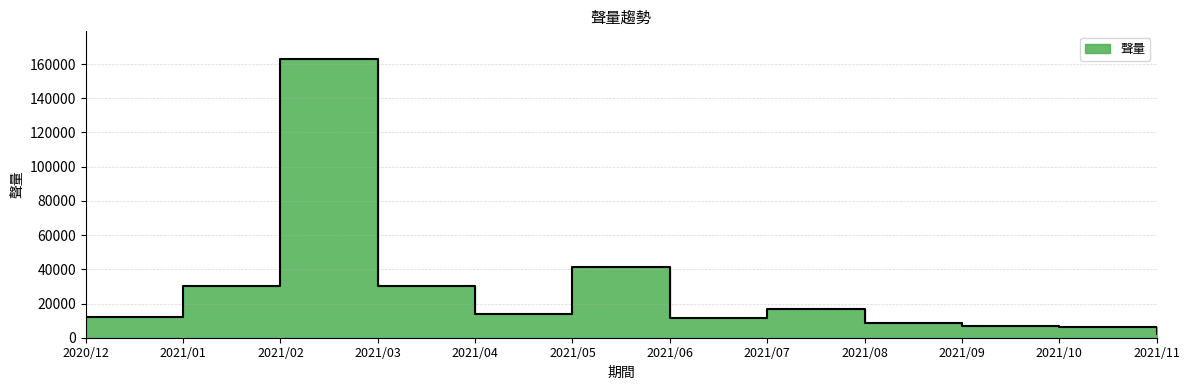

What is the minimum value shown in the chart?

2174